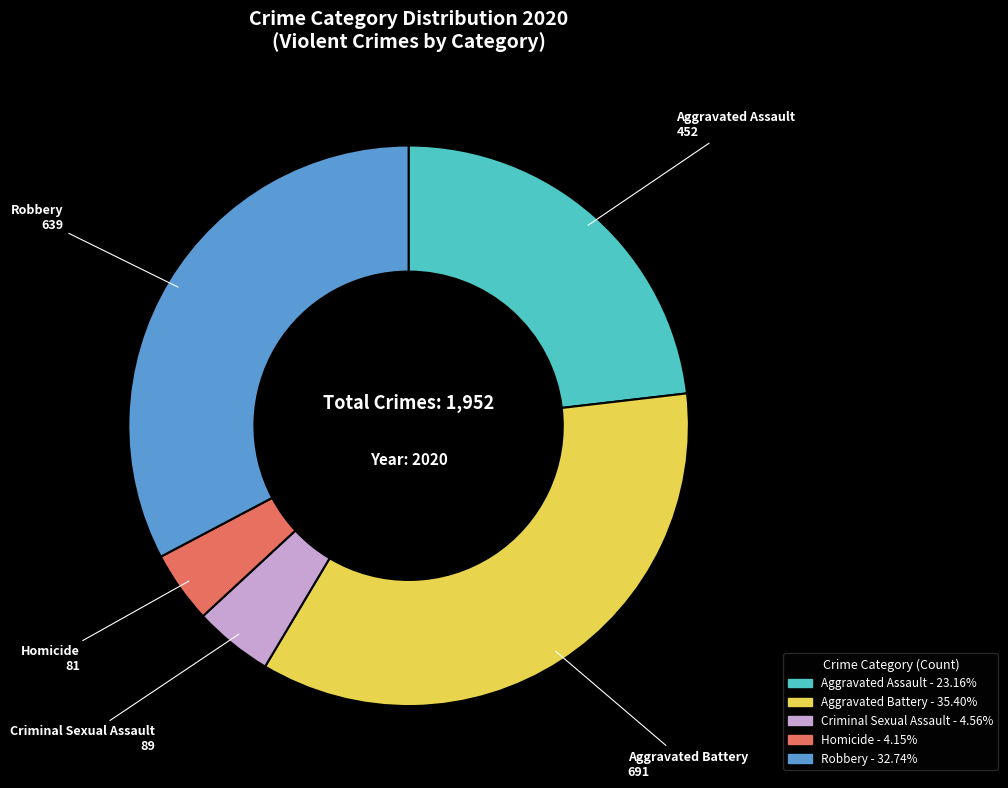

What is the largest slice in the pie chart?

Aggravated Battery